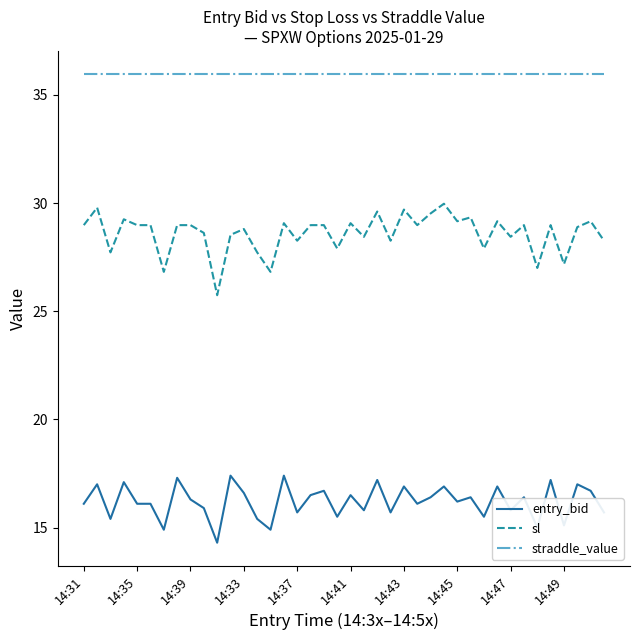

Rank the series by their maximum value, from lowest to highest.

entry_bid, sl, straddle_value